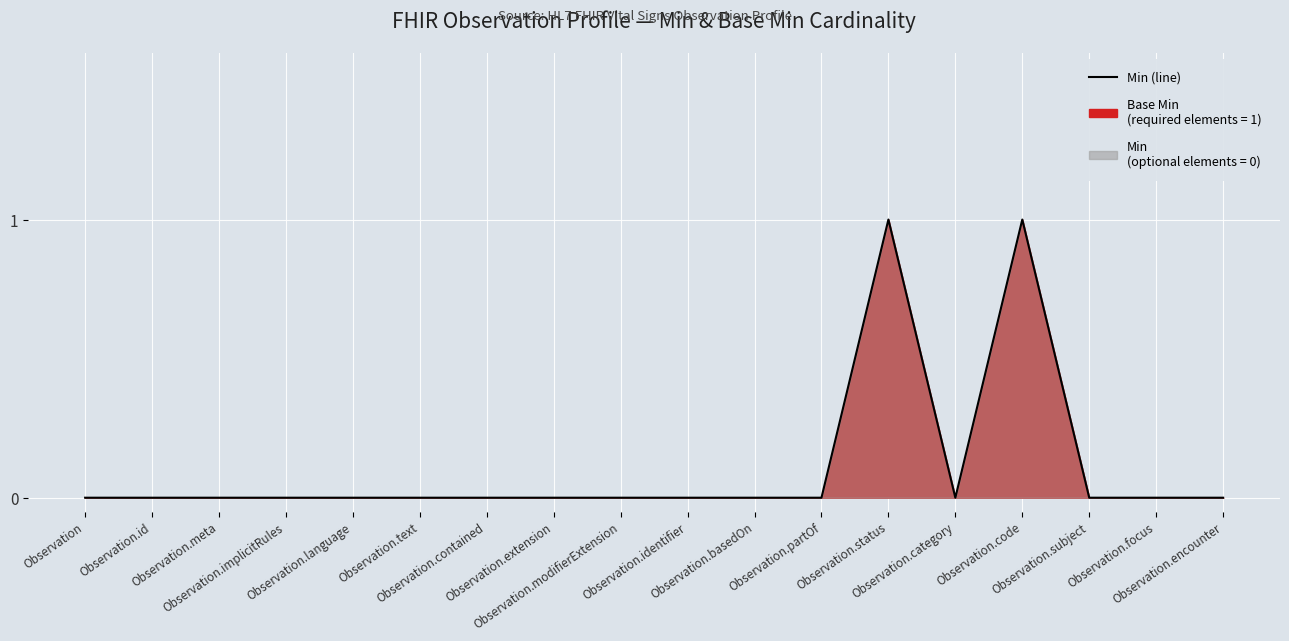

List the labels in order of value, smallest first.

Observation, Observation.id, Observation.meta, Observation.implicitRules, Observation.language, Observation.text, Observation.contained, Observation.extension, Observation.modifierExtension, Observation.identifier, Observation.basedOn, Observation.partOf, Observation.category, Observation.subject, Observation.focus, Observation.encounter, Observation.status, Observation.code